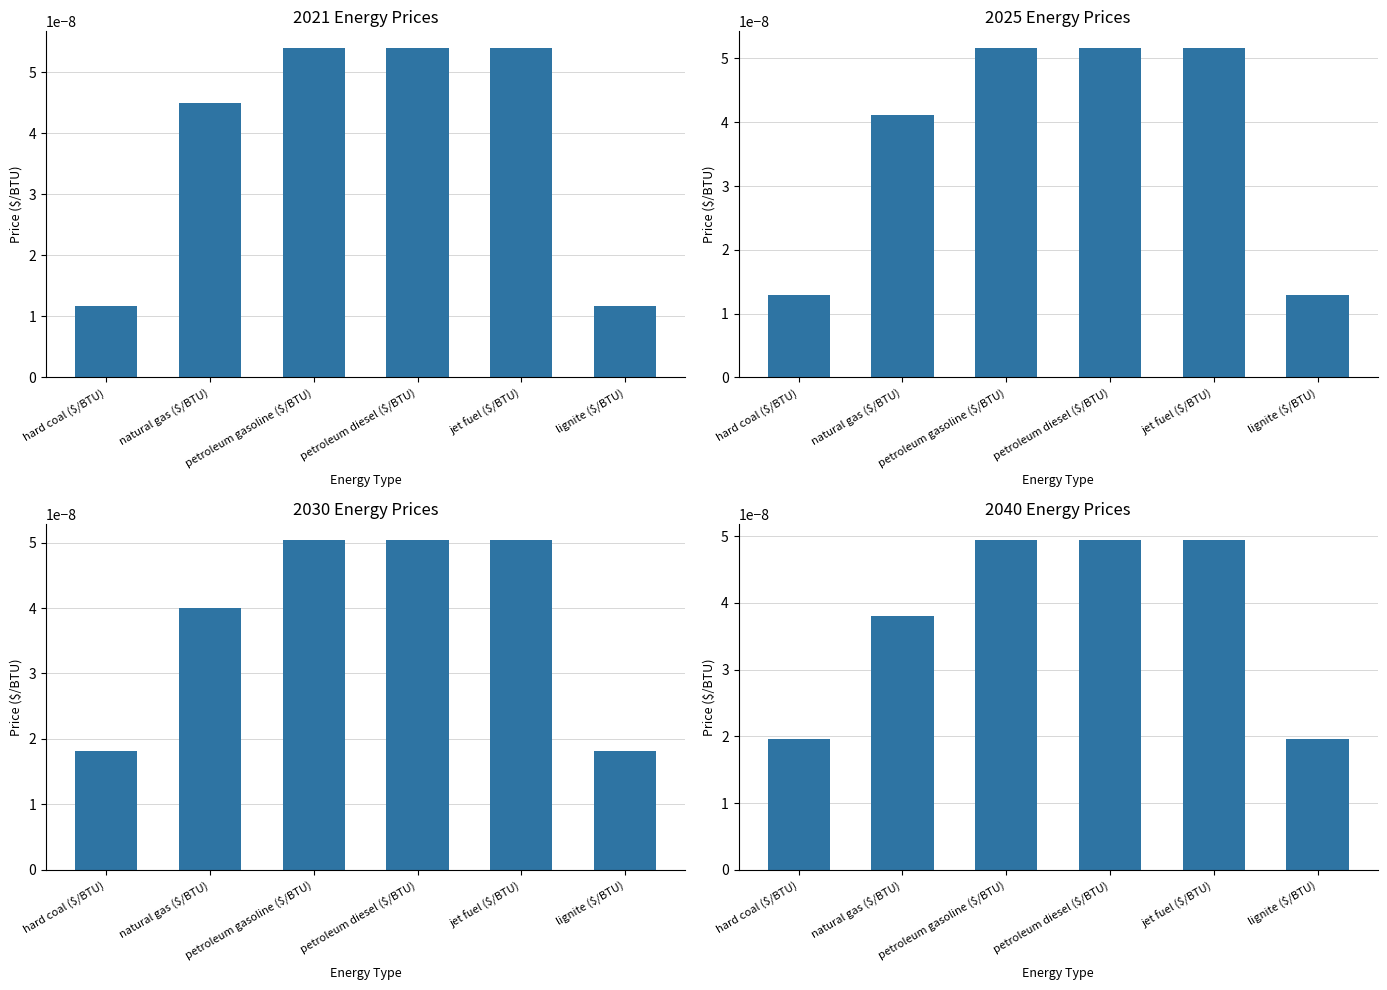

What is the label of the 6th bar from the right?

hard coal ($/BTU)